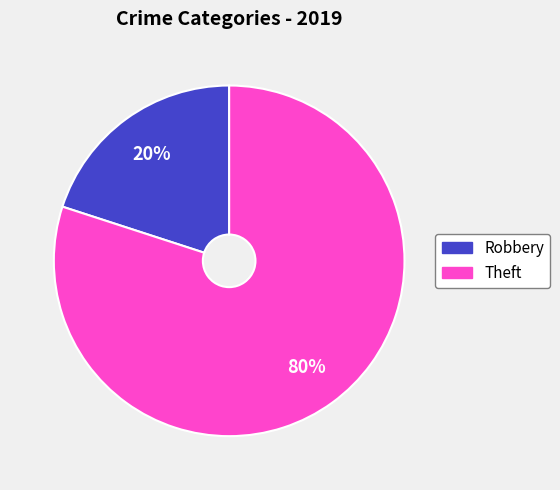

Which has a higher value, Theft or Robbery?

Theft